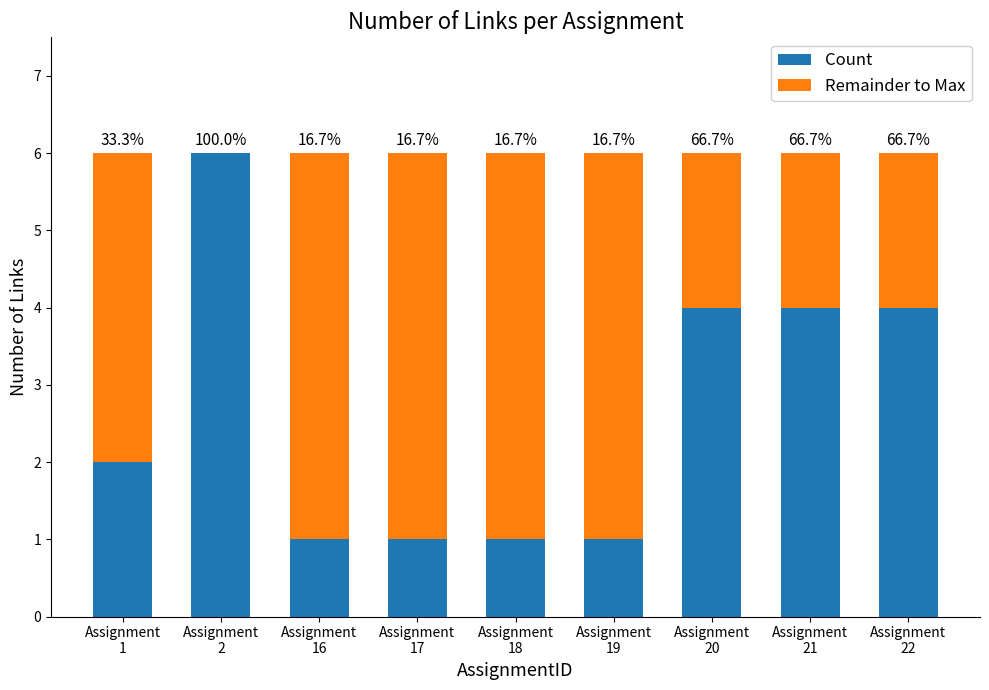

Are the bars grouped side by side (vs. stacked)?

No